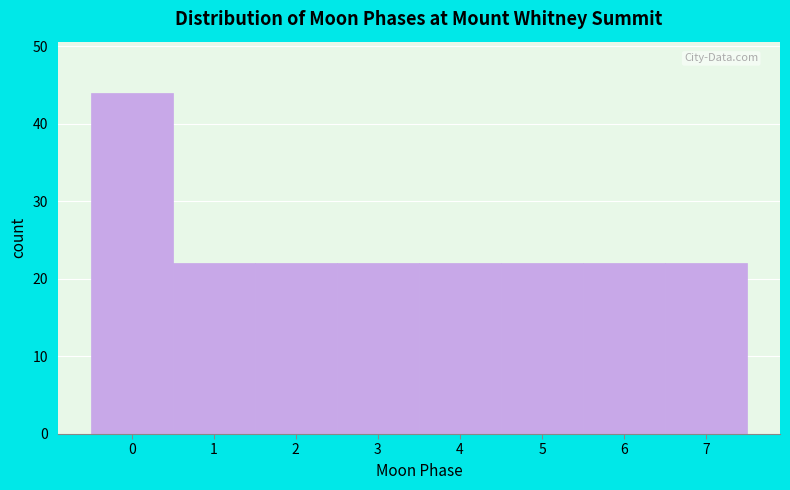

Over which range of the x-axis is the bar tallest?

-0.5 to 0.5